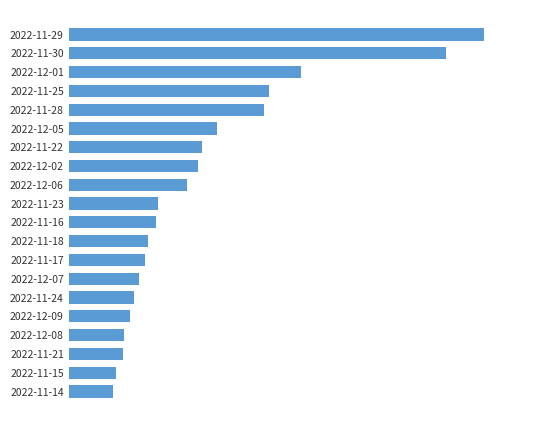

Are the bars horizontal?

Yes